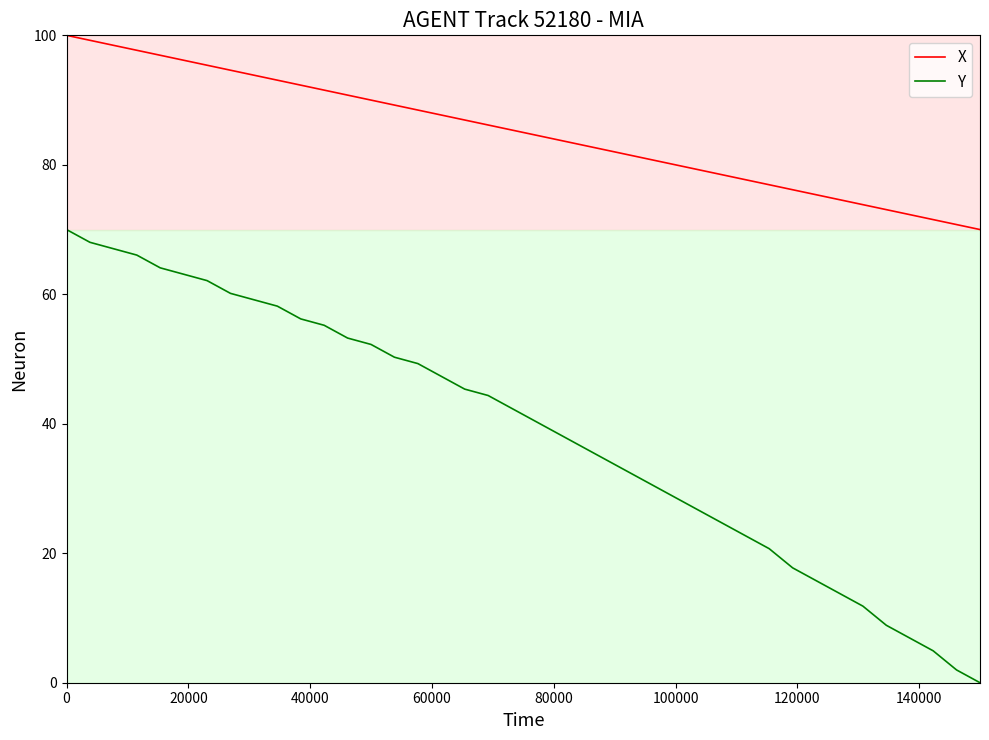

True or false: X and Y intersect in this chart.

False